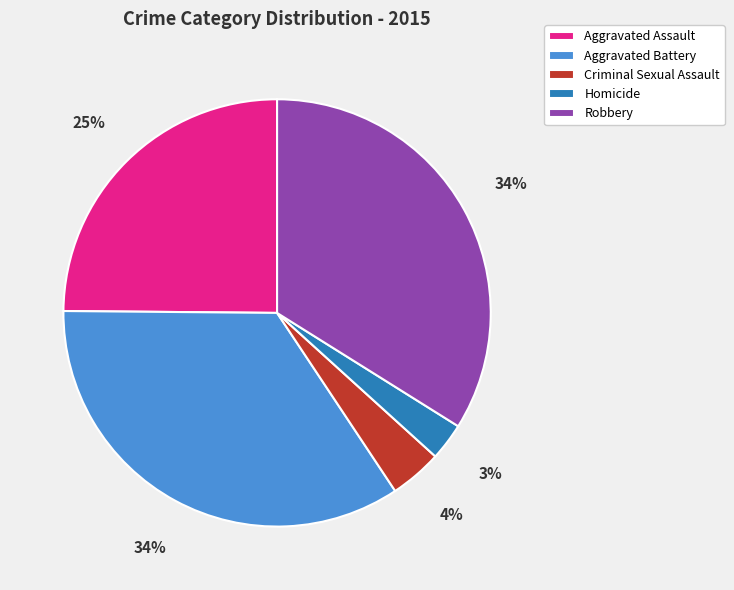

Is it true that Criminal Sexual Assault is 4% of the pie?

True